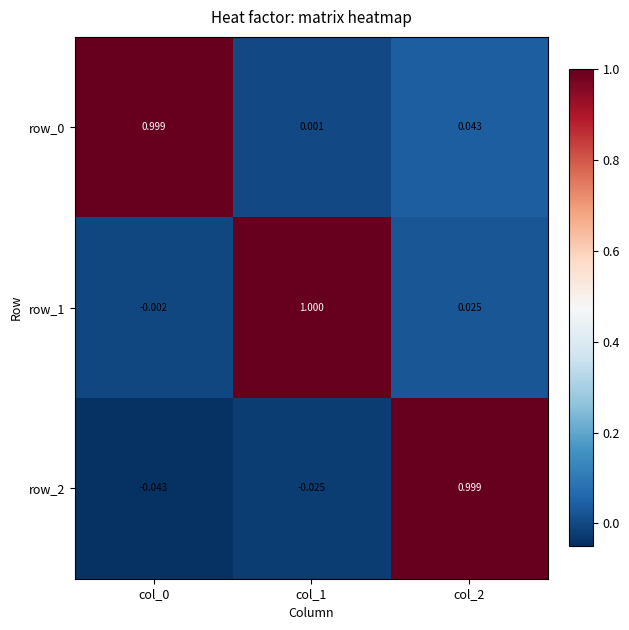

Is the value of row_0 at col_1 greater than the value of row_1 at col_2?

No